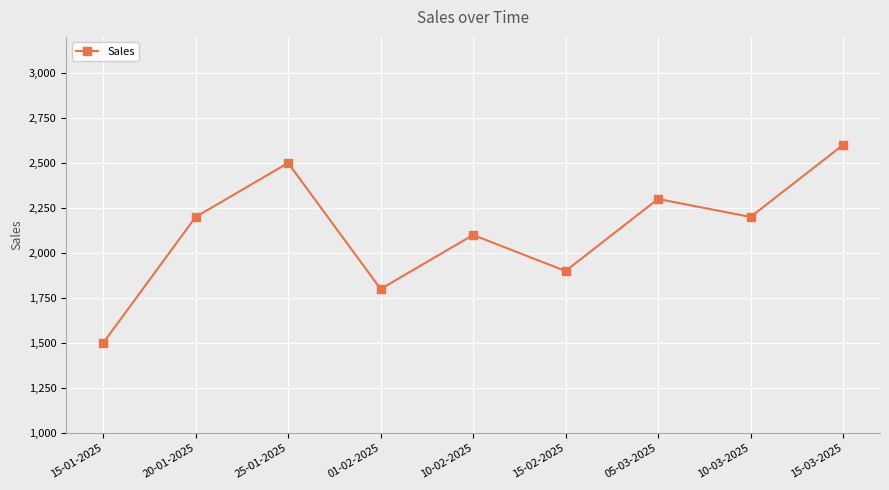

Count the number of categories in the chart.

9